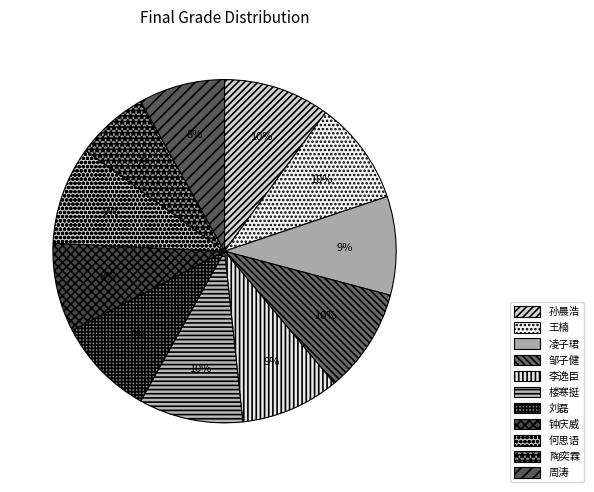

To the nearest percent, what percentage of the pie is 凌子珺?

9%